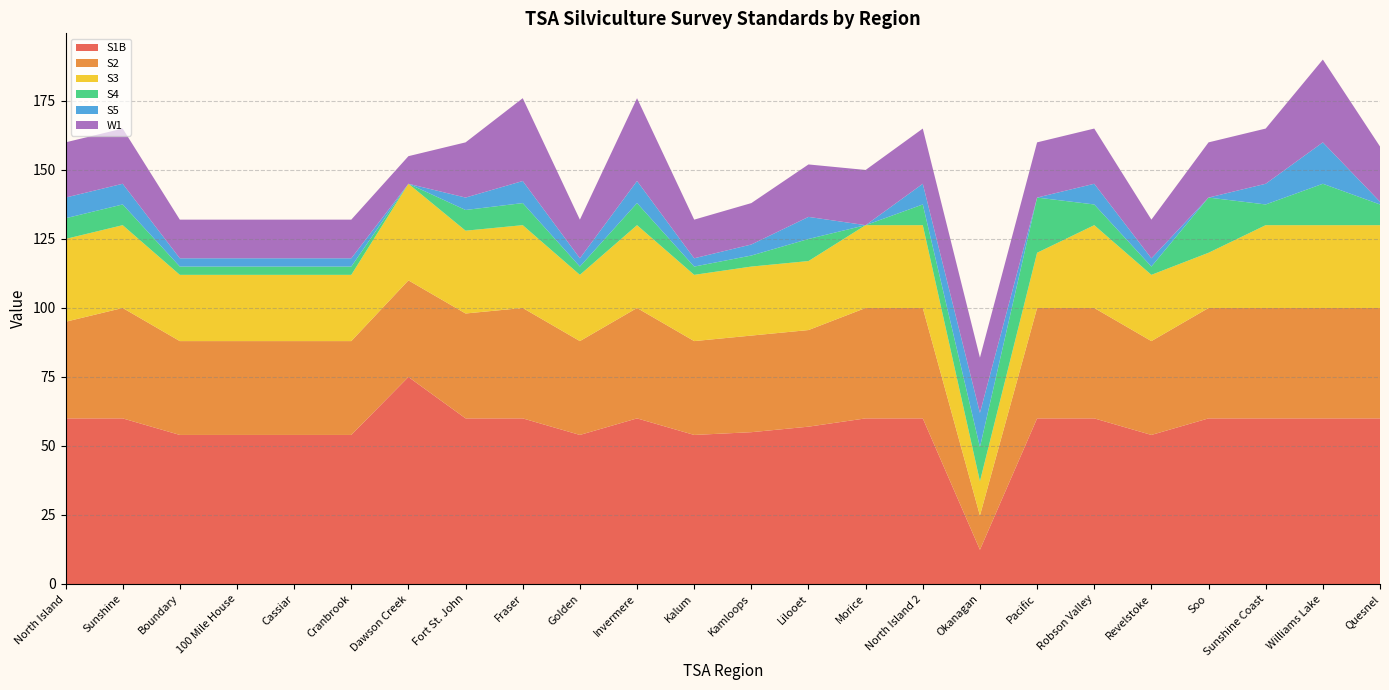

Reading left to right, what are all the values shown in this chart?

S1B: North Island=60.0	Sunshine=60.0	Boundary=54.0	100 Mile House=54.0	Cassiar=54.0	Cranbrook=54.0	Dawson Creek=75.0	Fort St. John=60.0	Fraser=60.0	Golden=54.0	Invermere=60.0	Kalum=54.0	Kamloops=55.0	Lilooet=57.0	Morice=60.0	North Island 2=60.0	Okanagan=12.4	Pacific=60.0	Robson Valley=60.0	Revelstoke=54.0	Soo=60.0	Sunshine Coast=60.0	Williams Lake=60.0	Quesnel=60.0
S2: North Island=35.0	Sunshine=40.0	Boundary=34.0	100 Mile House=34.0	Cassiar=34.0	Cranbrook=34.0	Dawson Creek=35.0	Fort St. John=38.0	Fraser=40.0	Golden=34.0	Invermere=40.0	Kalum=34.0	Kamloops=35.0	Lilooet=35.0	Morice=40.0	North Island 2=40.0	Okanagan=12.4	Pacific=40.0	Robson Valley=40.0	Revelstoke=34.0	Soo=40.0	Sunshine Coast=40.0	Williams Lake=40.0	Quesnel=40.0
S3: North Island=30.0	Sunshine=30.0	Boundary=24.0	100 Mile House=24.0	Cassiar=24.0	Cranbrook=24.0	Dawson Creek=35.0	Fort St. John=30.0	Fraser=30.0	Golden=24.0	Invermere=30.0	Kalum=24.0	Kamloops=25.0	Lilooet=25.0	Morice=30.0	North Island 2=30.0	Okanagan=12.4	Pacific=20.0	Robson Valley=30.0	Revelstoke=24.0	Soo=20.0	Sunshine Coast=30.0	Williams Lake=30.0	Quesnel=30.0
S4: North Island=7.5	Sunshine=7.5	Boundary=3.0	100 Mile House=3.0	Cassiar=3.0	Cranbrook=3.0	Dawson Creek=0.0	Fort St. John=7.5	Fraser=8.0	Golden=3.0	Invermere=8.0	Kalum=3.0	Kamloops=4.0	Lilooet=8.0	Morice=0.0	North Island 2=7.5	Okanagan=12.4	Pacific=20.0	Robson Valley=7.5	Revelstoke=3.0	Soo=20.0	Sunshine Coast=7.5	Williams Lake=15.0	Quesnel=7.5
S5: North Island=7.5	Sunshine=7.5	Boundary=3.0	100 Mile House=3.0	Cassiar=3.0	Cranbrook=3.0	Dawson Creek=0.0	Fort St. John=4.5	Fraser=8.0	Golden=3.0	Invermere=8.0	Kalum=3.0	Kamloops=4.0	Lilooet=8.0	Morice=0.0	North Island 2=7.5	Okanagan=12.4	Pacific=0.0	Robson Valley=7.5	Revelstoke=3.0	Soo=0.0	Sunshine Coast=7.5	Williams Lake=15.0	Quesnel=1.0
W1: North Island=20.0	Sunshine=20.0	Boundary=14.0	100 Mile House=14.0	Cassiar=14.0	Cranbrook=14.0	Dawson Creek=10.0	Fort St. John=20.0	Fraser=30.0	Golden=14.0	Invermere=30.0	Kalum=14.0	Kamloops=15.0	Lilooet=19.0	Morice=20.0	North Island 2=20.0	Okanagan=20.0	Pacific=20.0	Robson Valley=20.0	Revelstoke=14.0	Soo=20.0	Sunshine Coast=20.0	Williams Lake=30.0	Quesnel=20.0